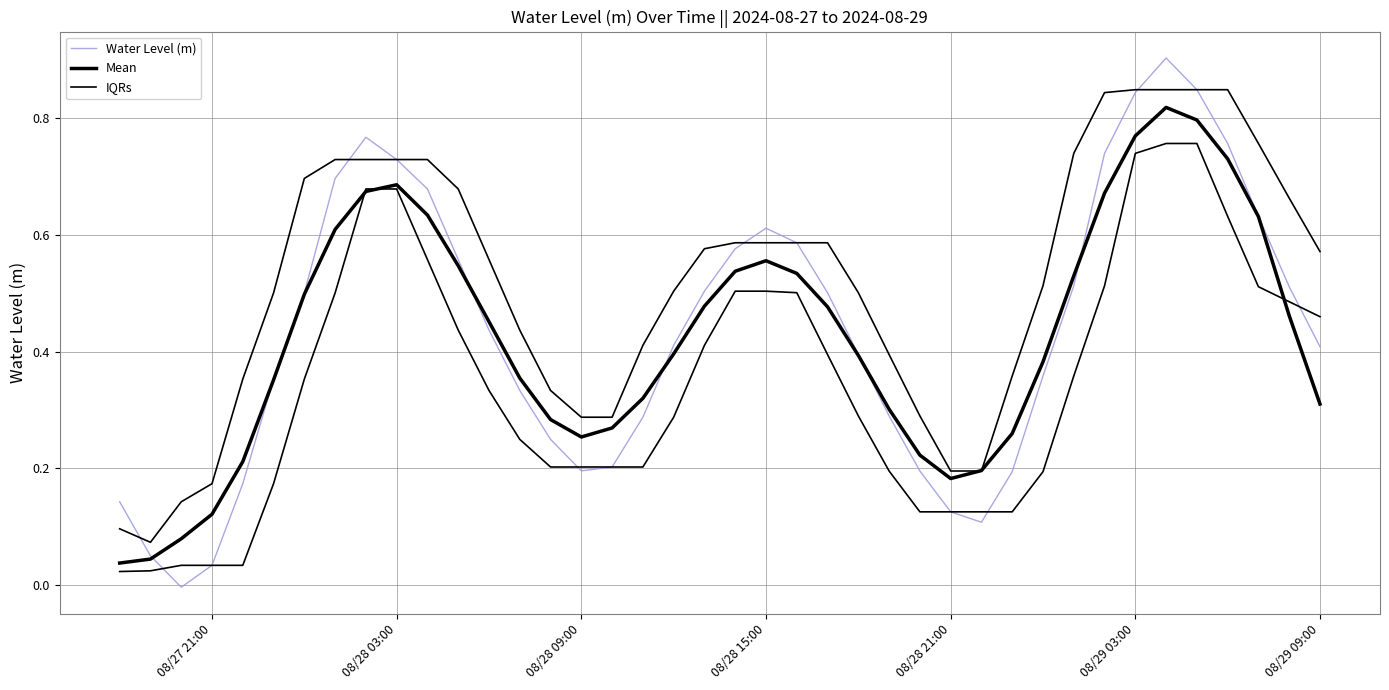

True or false: Water Level (m) has more than 2 points higher than both neighbors.

True